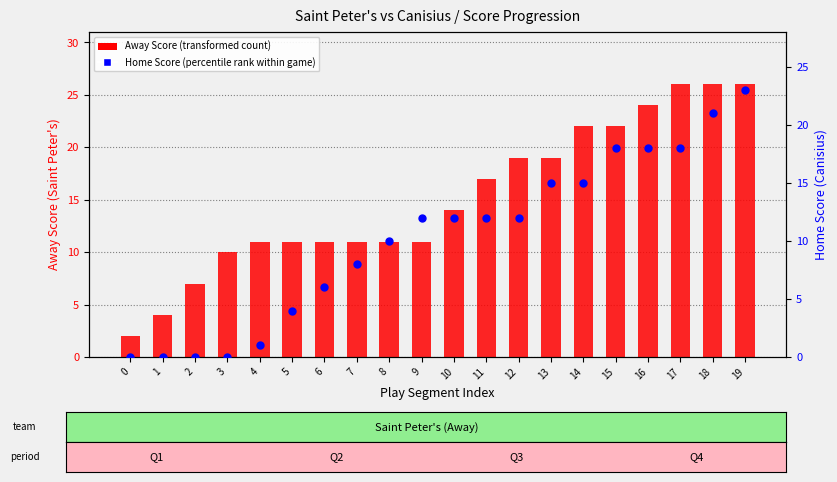

Which series has the largest total across all categories?

Away Score (Saint Peter's)